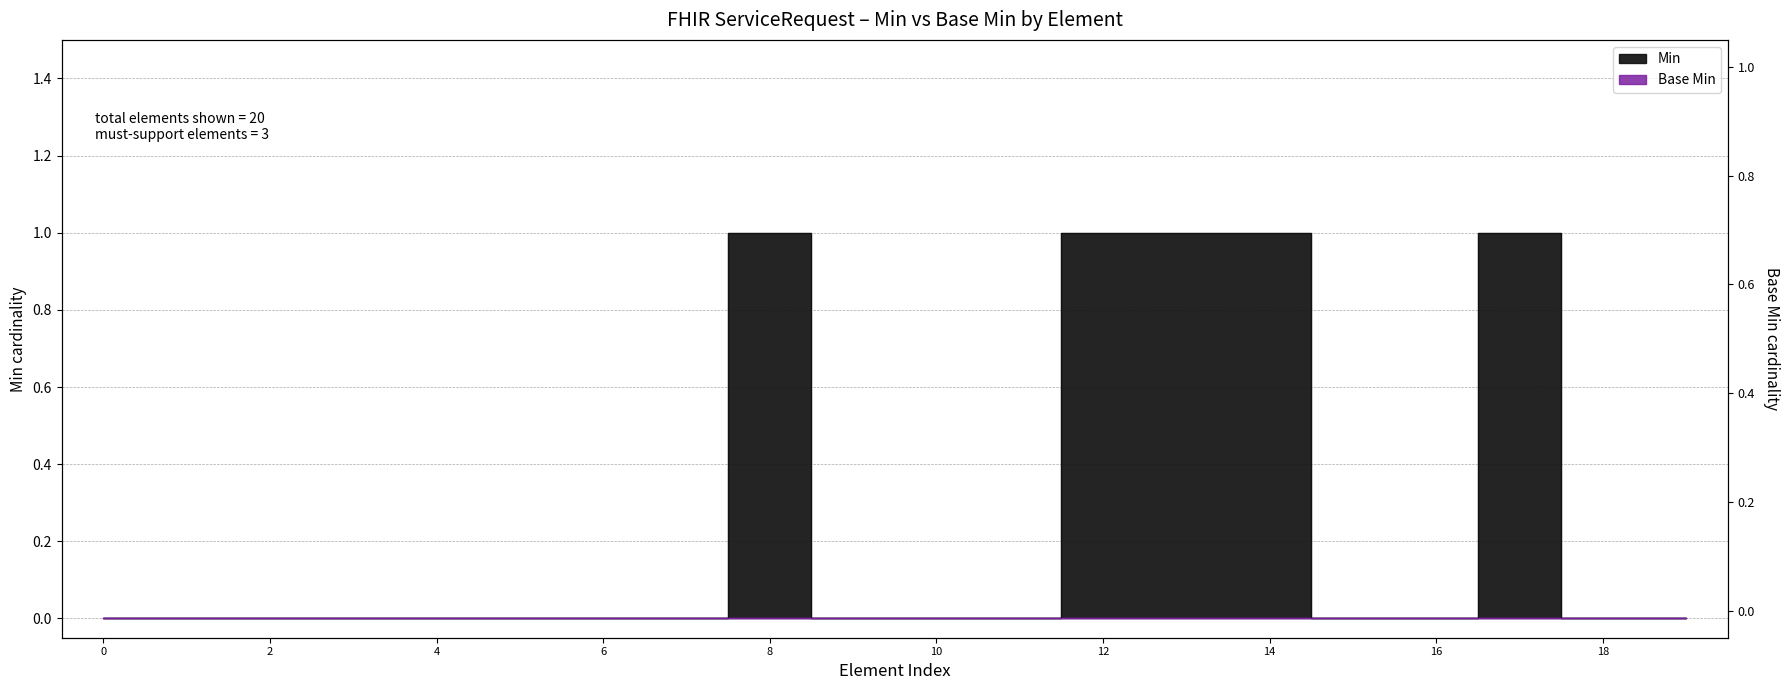

How many positive values are there?

5